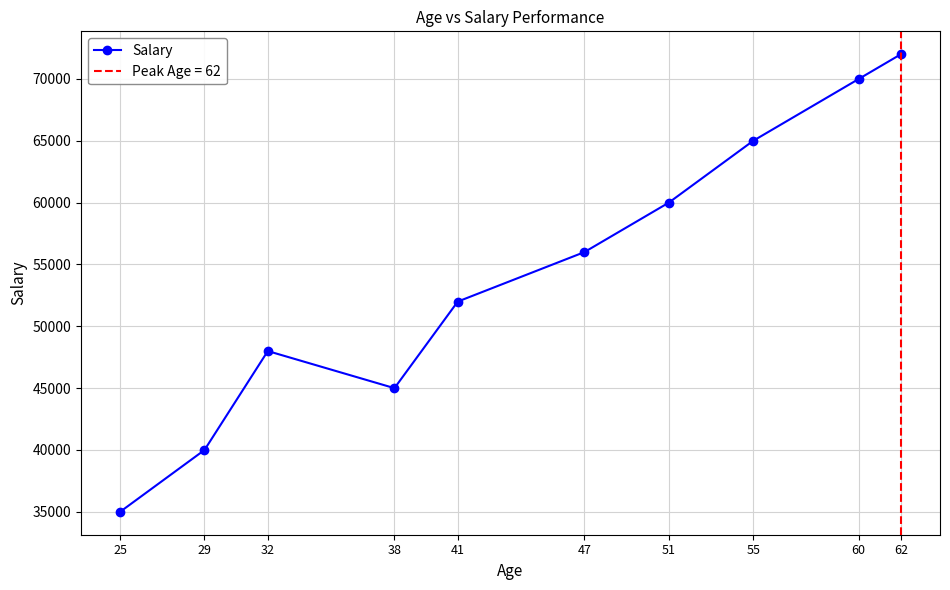

True or false: the data shows 57404 at 29.

False